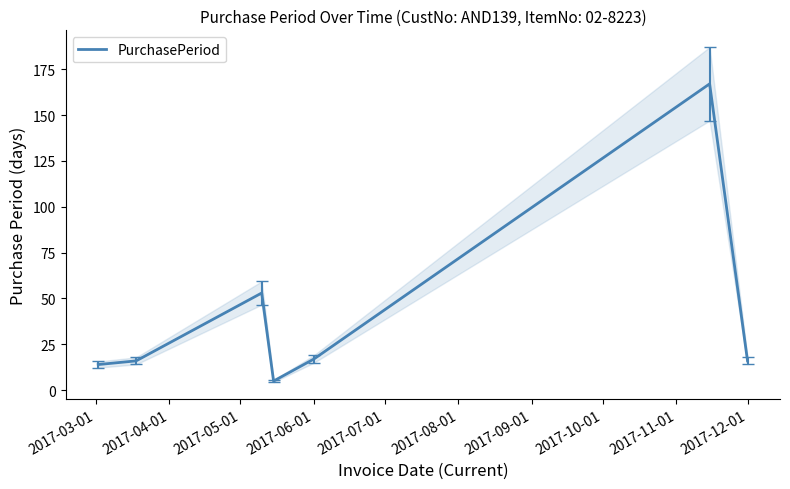

Reading right to left, transcribe all the data shown in this chart.

16	167	17	5	53	16	14